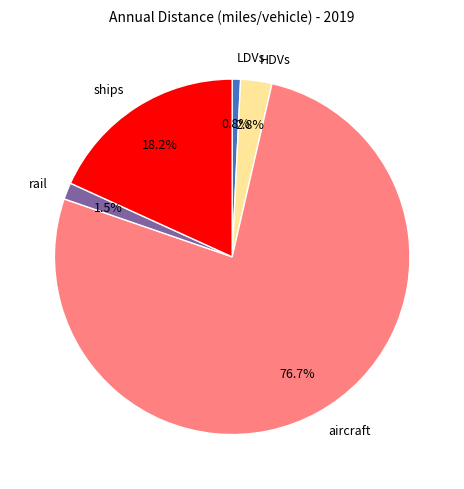

What percentage is the ships slice, to the nearest percent?

18%